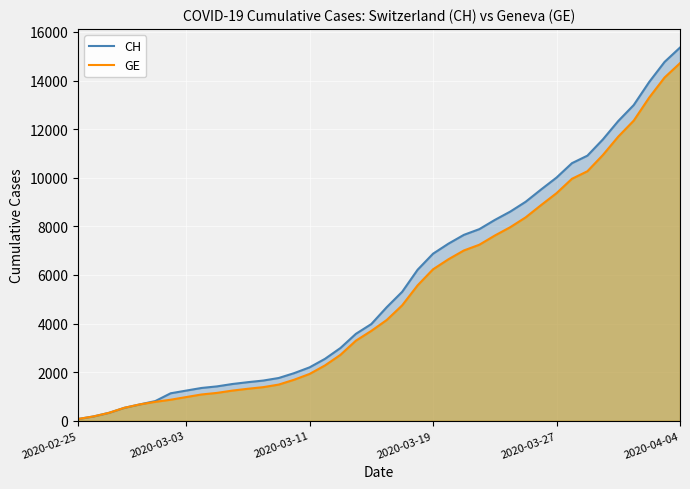

Which category has the highest value in the CH series?

2020-04-04